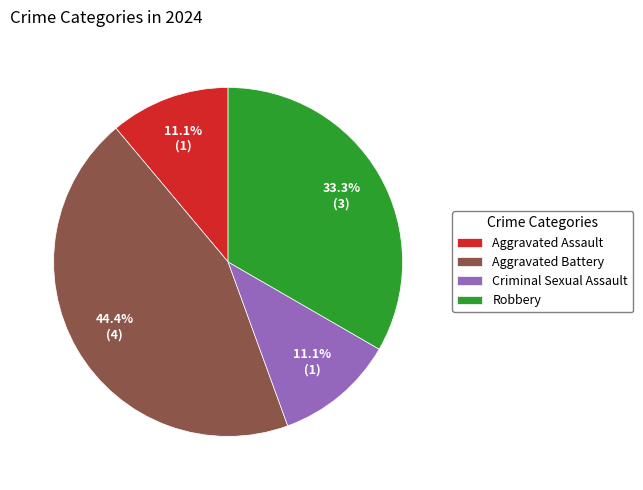

Approximately how many times larger is the value at Aggravated Battery compared to Aggravated Assault?

4.0